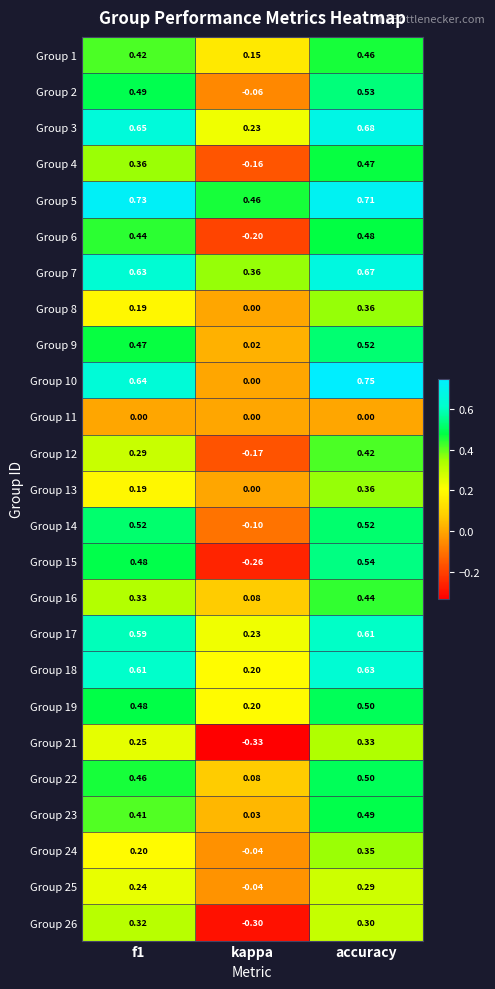

Where is Group 25 nearest to the value 0?

kappa